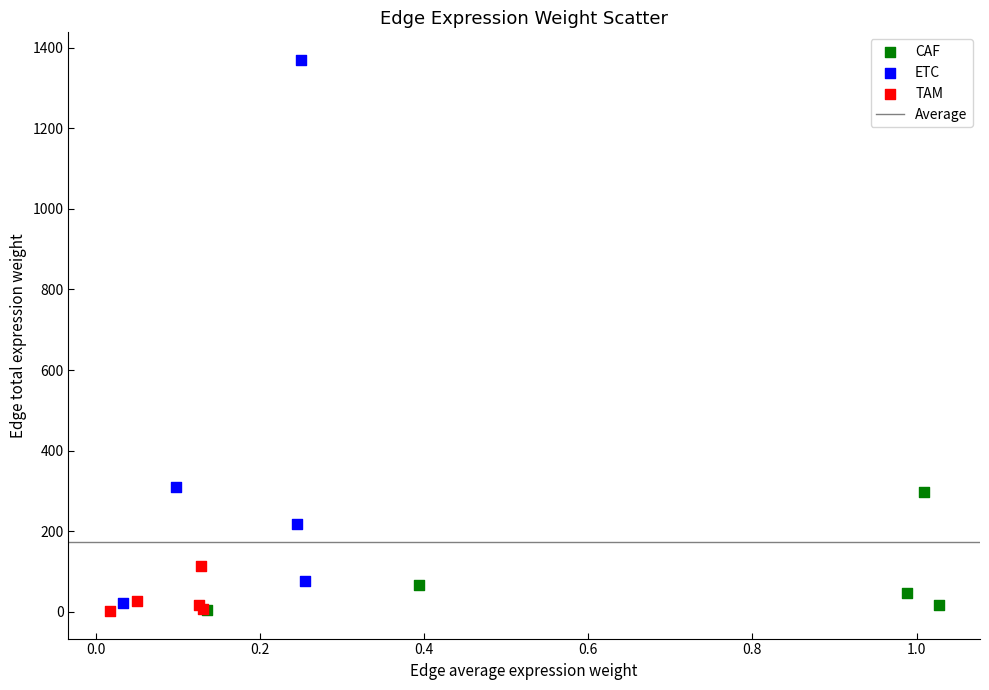

Which series has the widest spread of Y values?

ETC